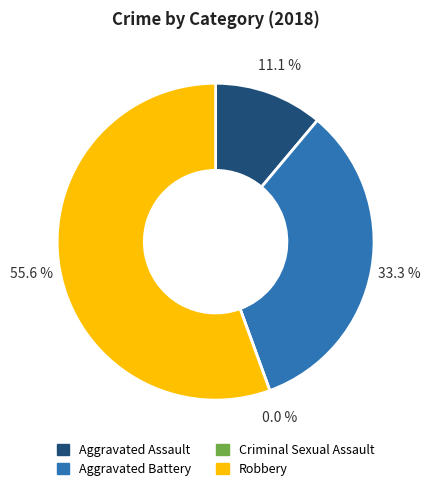

Rank the categories by value from highest to lowest.

Robbery, Aggravated Battery, Aggravated Assault, Criminal Sexual Assault